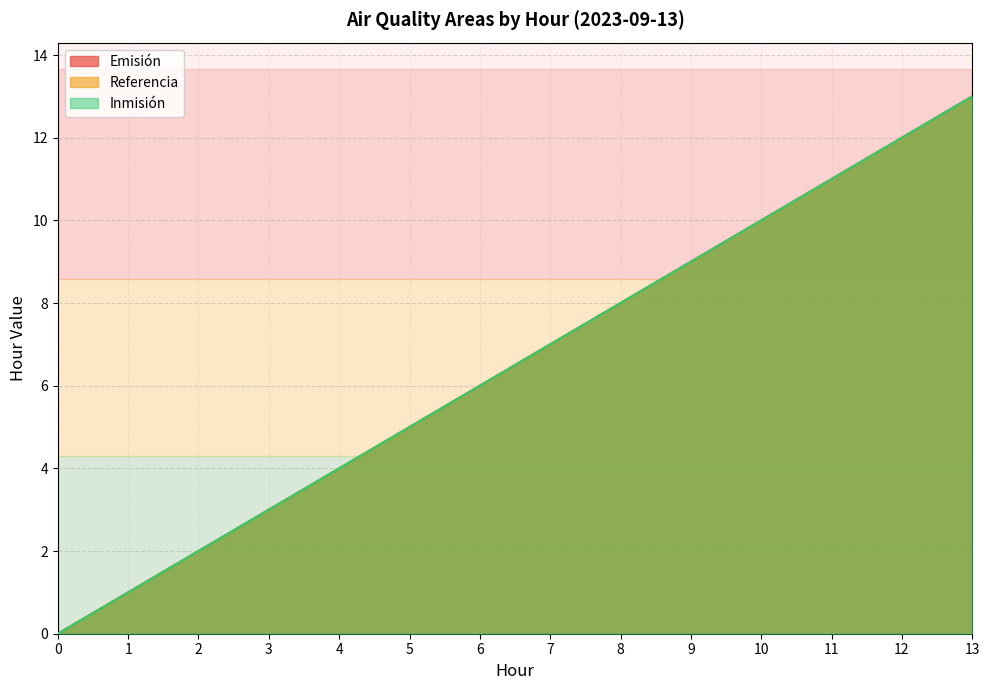

What is the average value of the Emisión series?

6